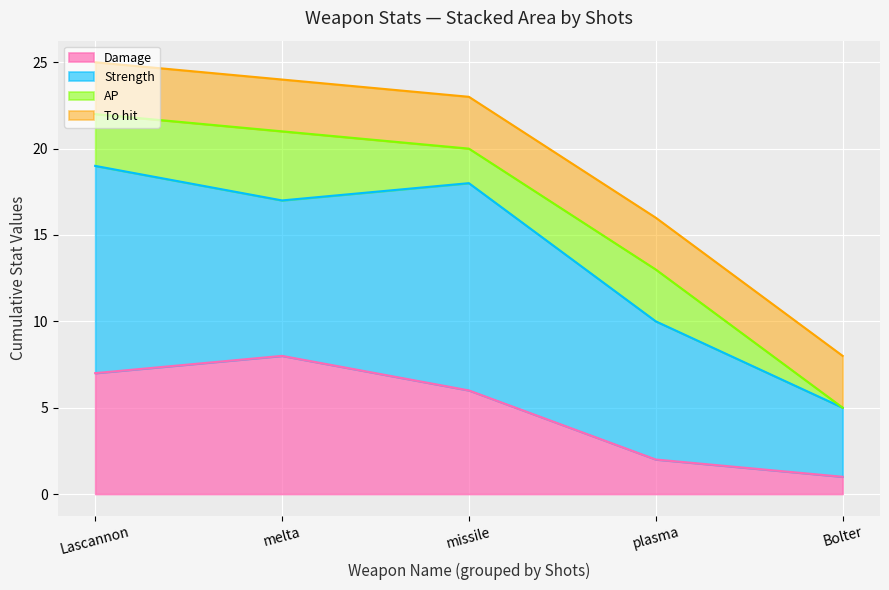

At which category is the sum across all series the highest?

Lascannon